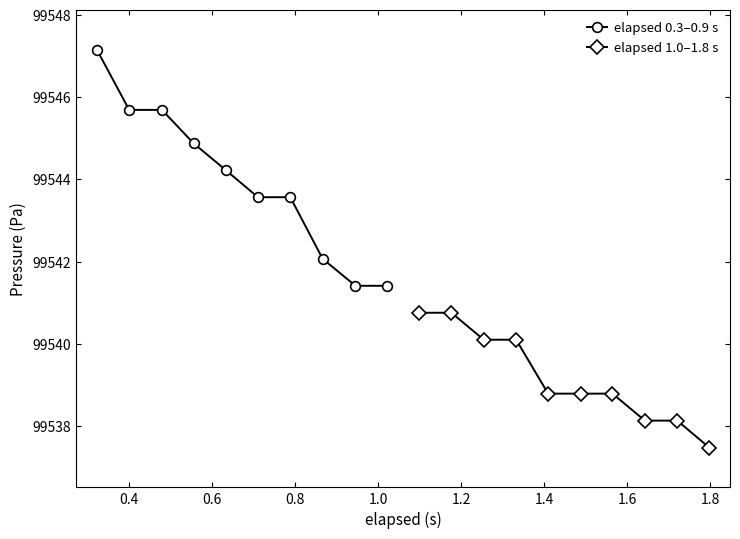

True or false: elapsed 0.3–0.9 s and elapsed 1.0–1.8 s intersect in this chart.

False